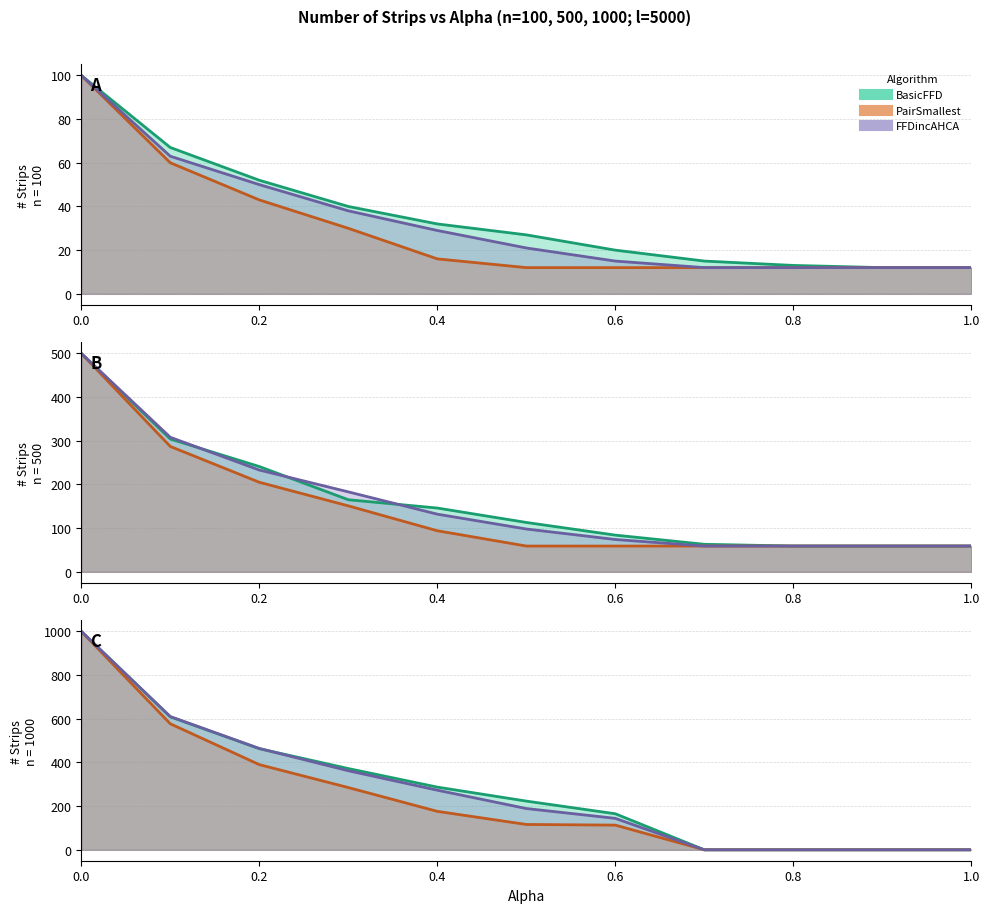

Which label corresponds to the smallest value in the chart?

0.9